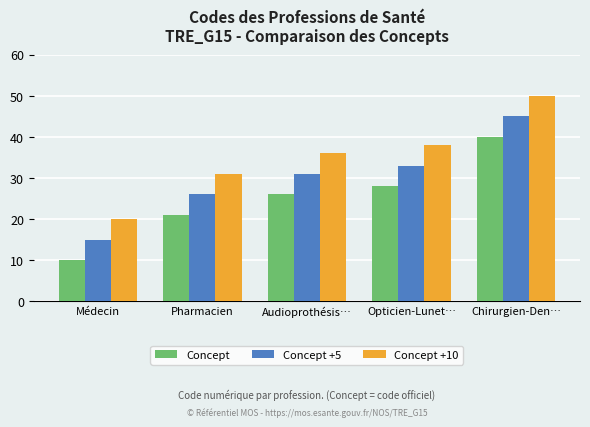

What is the difference between the highest and lowest values at Chirurgien-Den…?

10